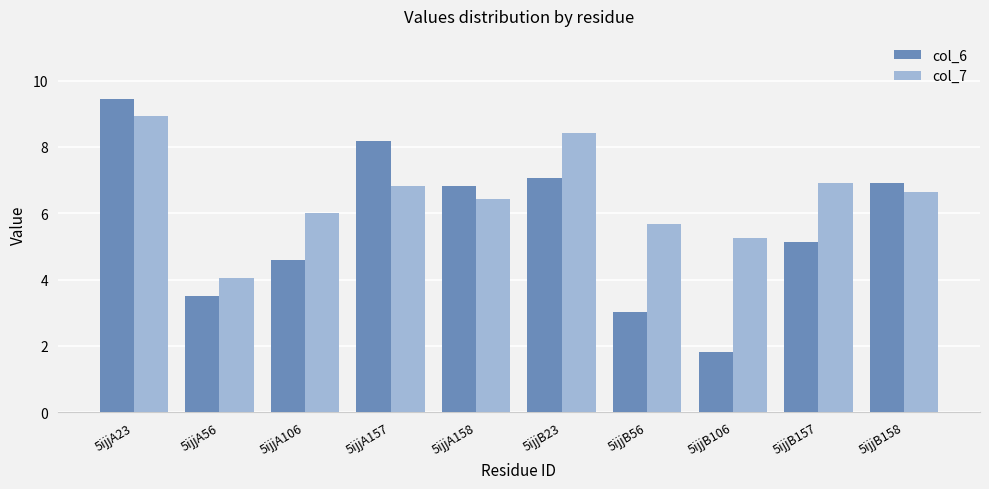

At 5ijjB106, list the series in order from largest to smallest.

col_7, col_6